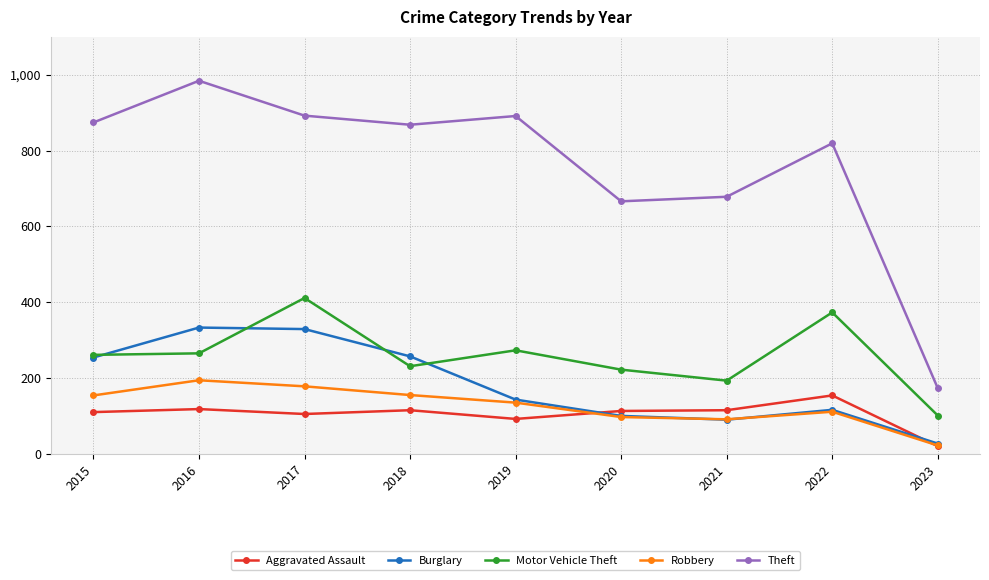

True or false: Motor Vehicle Theft has a value of 261 at 2015.

True